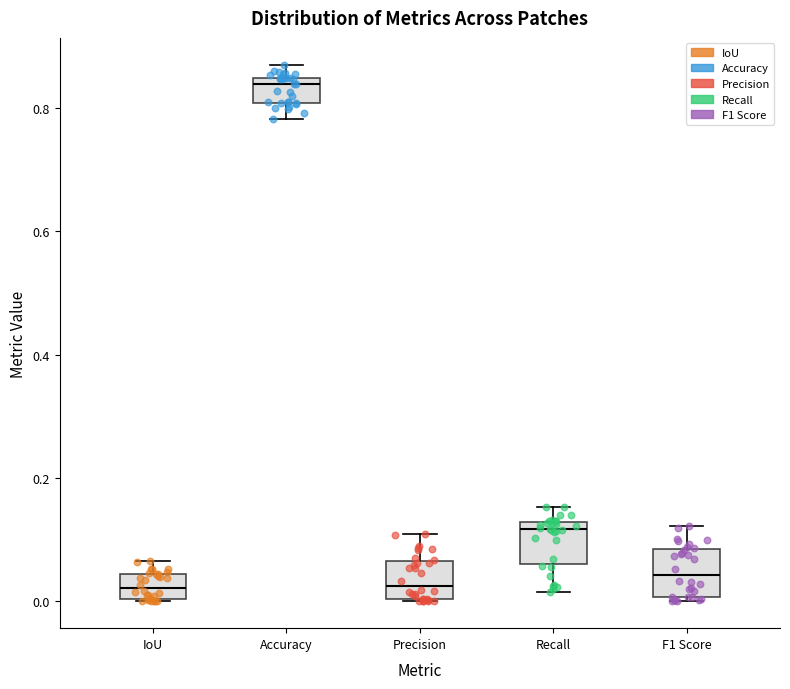

Reading left to right, read every box against the y-axis: the position of its median line, the range the box covers, and the ends of its whiskers. The values are not printed on the chart, so give them approximately, as read against the axis.

IoU: median 0.02, box 0.00 to 0.04, whiskers 0.00 to 0.06
Accuracy: median 0.84 (just below the box's upper edge), box 0.80 to 0.84, whiskers 0.78 to 0.88
Precision: median 0.02, box 0.00 to 0.06, whiskers 0.00 to 0.10
Recall: median 0.12 (just below the box's upper edge), box 0.06 to 0.12, whiskers 0.02 to 0.16
F1 Score: median 0.04, box 0.00 to 0.08, whiskers 0.00 (just below the box's lower edge) to 0.12